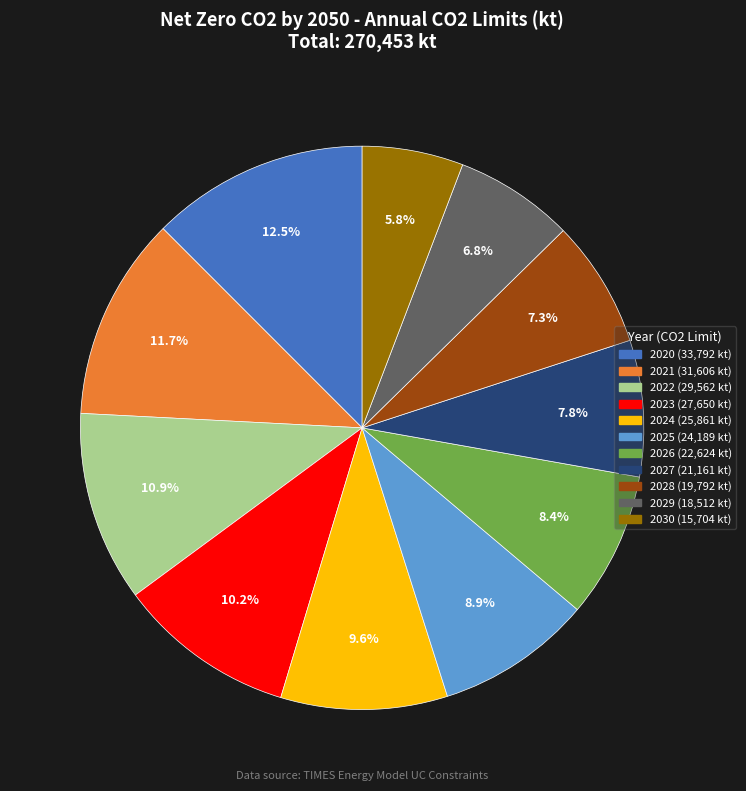

Does any single category account for the majority?

No